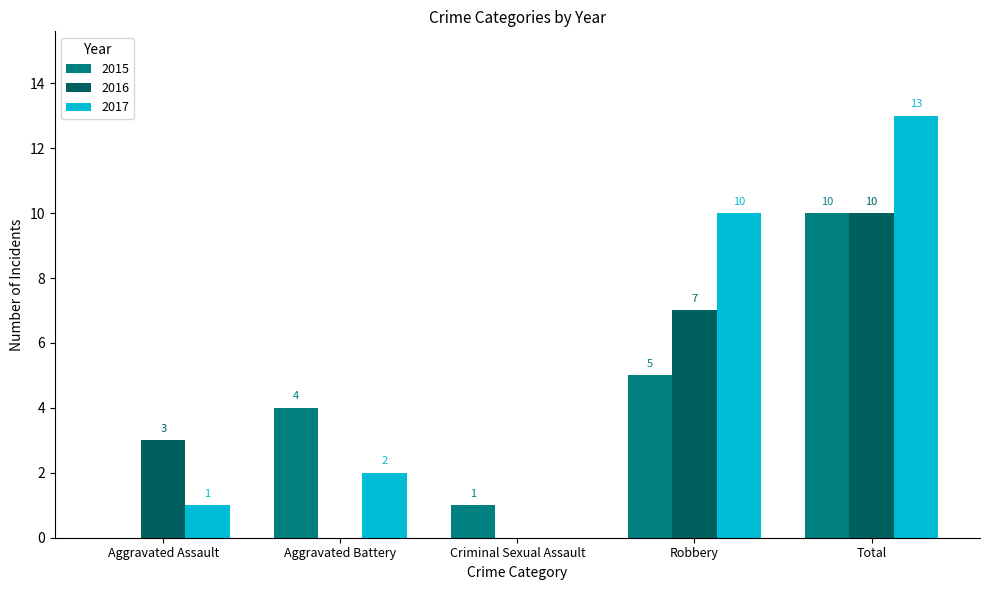

What is the sum of all 2015 values?

20